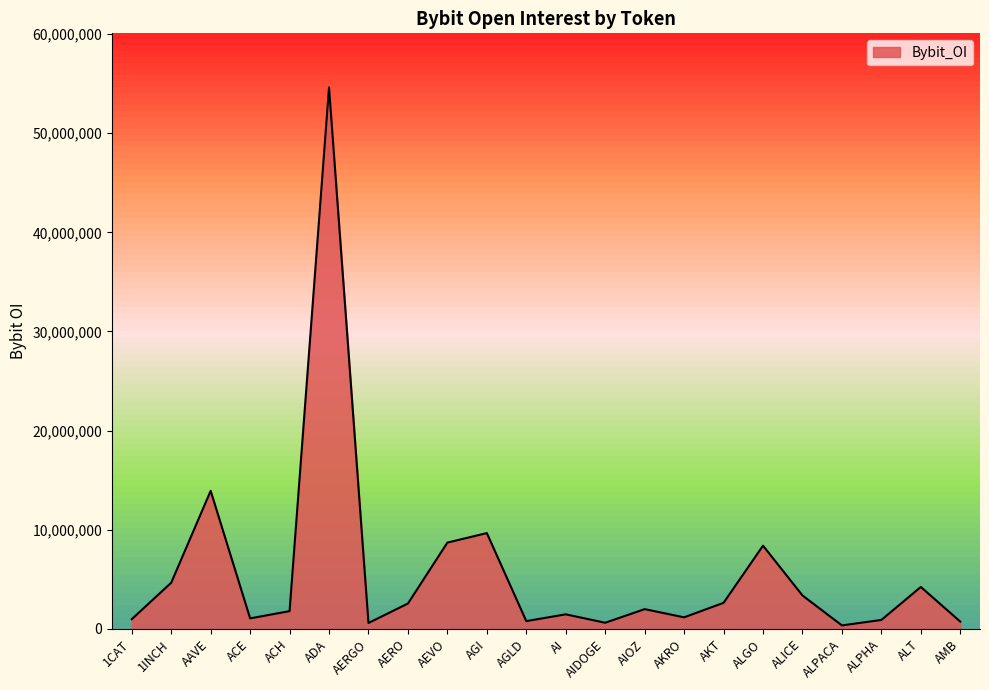

What is the minimum value shown in the chart?

352561